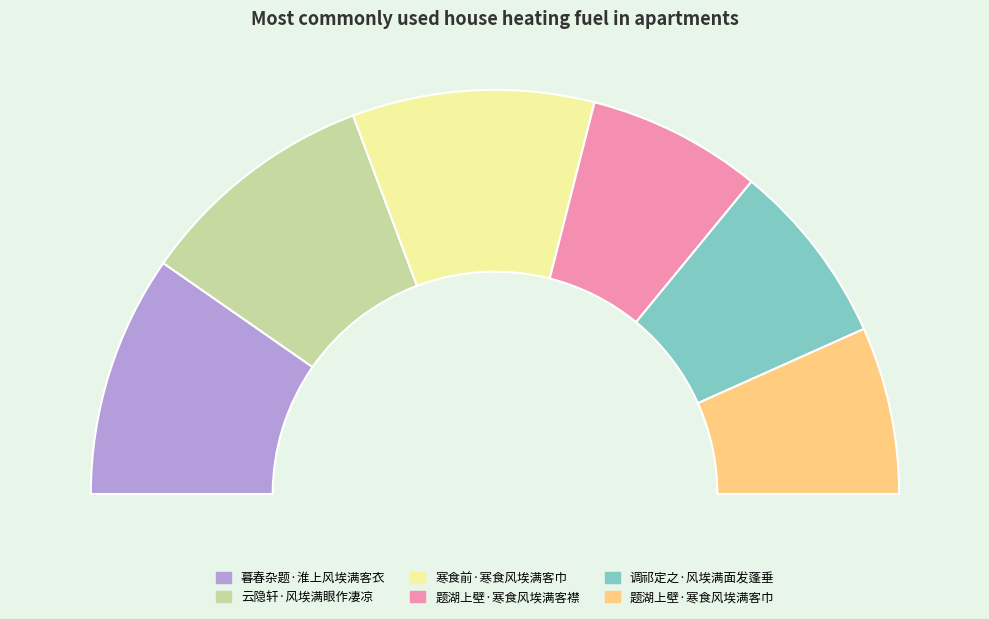

To the nearest percent, what is the combined percentage of 题湖上壁·寒食风埃满客襟 and 暮春杂题·淮上风埃满客衣?

33%